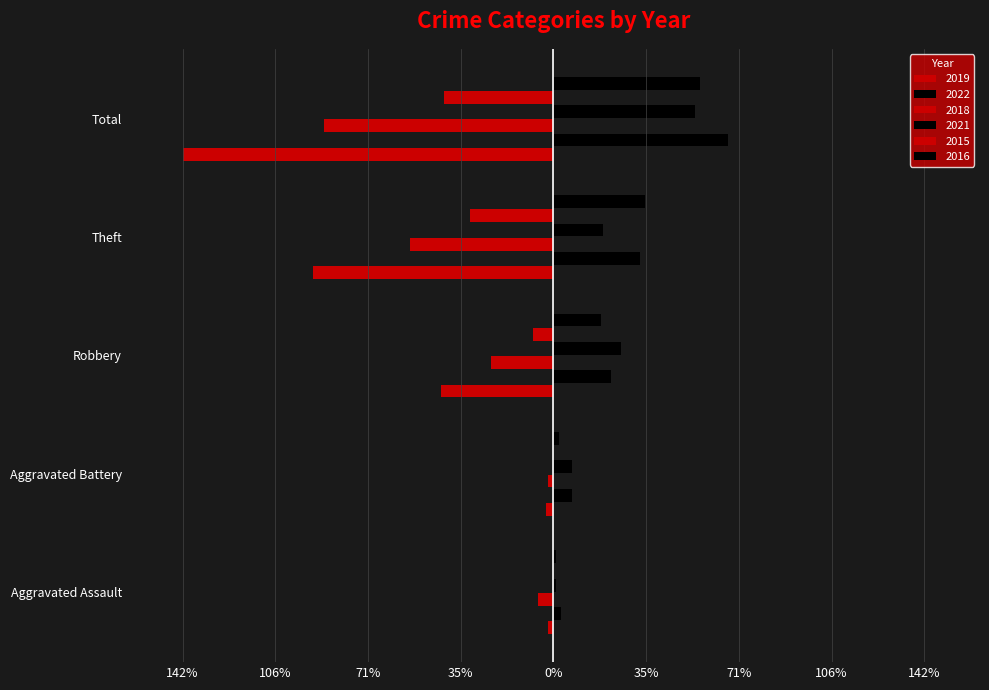

Rank the series by their maximum value, from lowest to highest.

2019, 2018, 2015, 2021, 2016, 2022